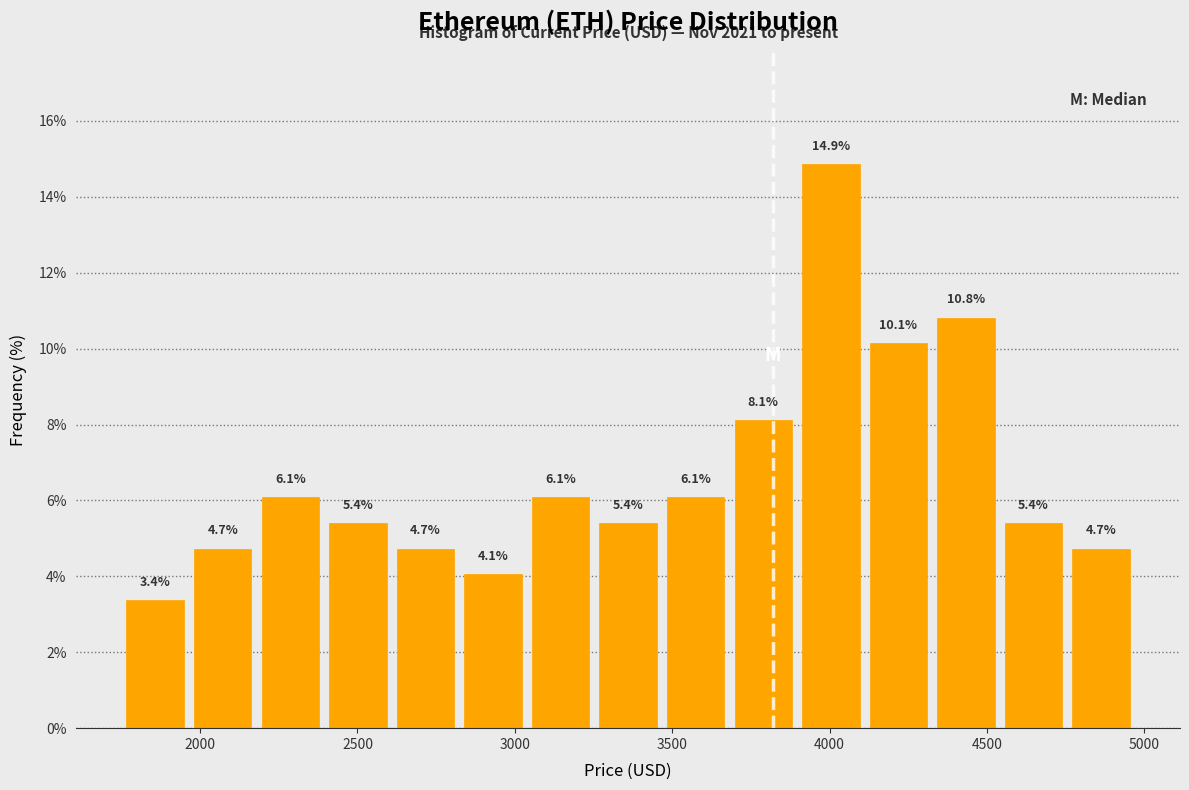

Reading left to right, transcribe this chart: for each bar, give the range it covers on the x-axis and its height. The bar edges are not printed on the chart, so give them approximately, as read against the axis.

1750 to 1950: 3.4
1950 to 2200: 4.7
2200 to 2400: 6.1
2400 to 2600: 5.4
2600 to 2800: 4.7
2800 to 3050: 4.1
3050 to 3250: 6.1
3250 to 3450: 5.4
3450 to 3700: 6.1
3700 to 3900: 8.1
3900 to 4100: 14.9
4100 to 4350: 10.1
4350 to 4550: 10.8
4550 to 4750: 5.4
4750 to 4950: 4.7